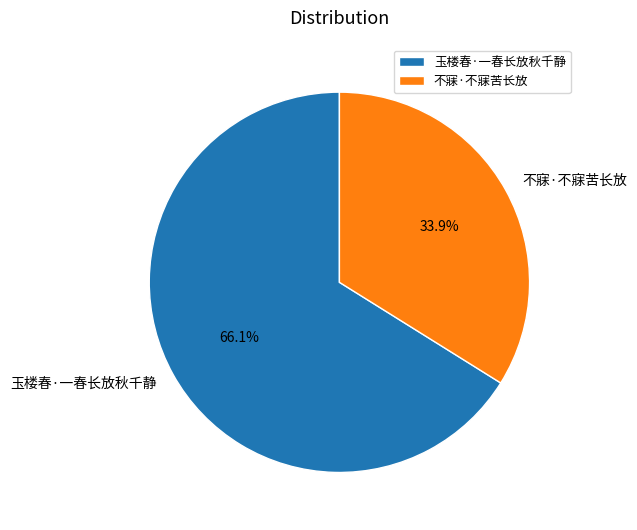

Which slice is the smallest?

不寐·不寐苦长放